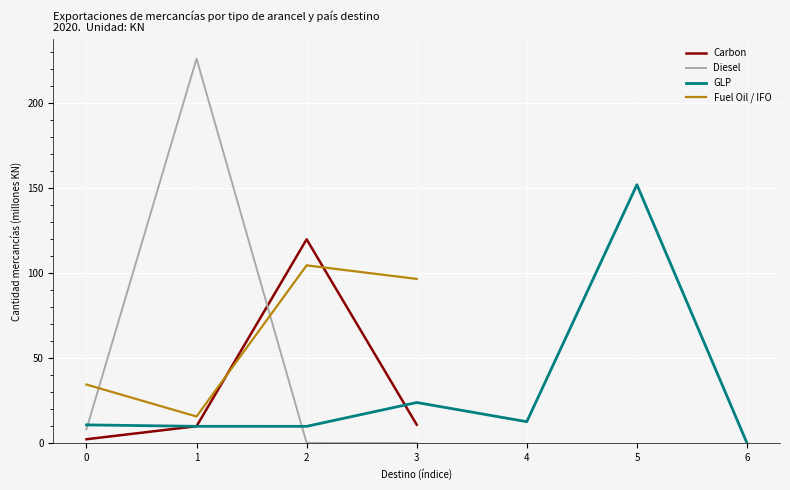

What is the difference between the second highest and second lowest values in the Carbon series?

0.9